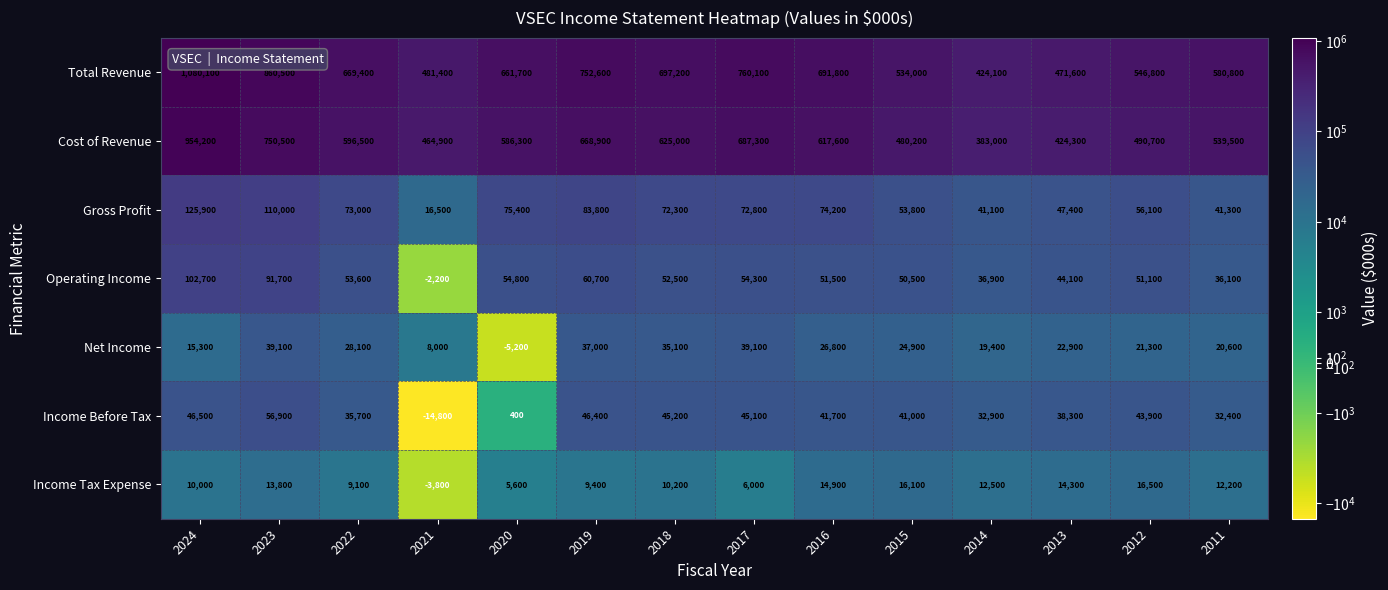

Which series has the largest total across all categories?

Total Revenue